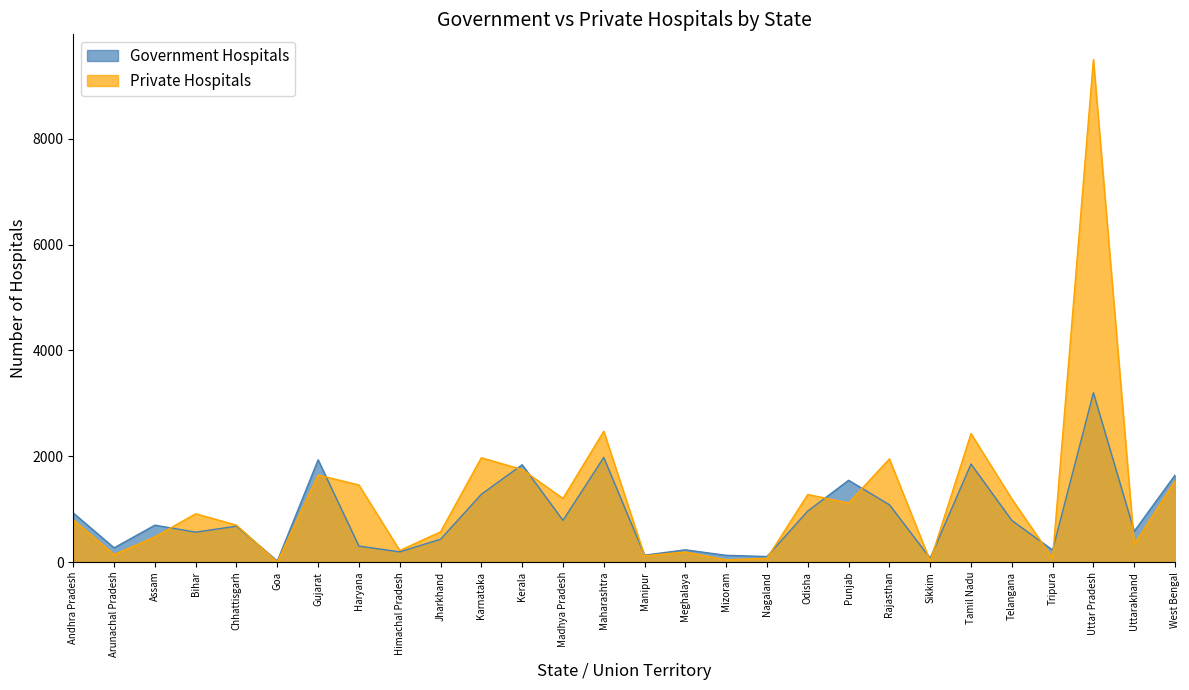

Reading left to right, list all the values displayed in this chart.

Government Hospitals: 928	270	698	566	680	20	1932	303	194	432	1282	1840	789	1978	131	232	128	105	966	1546	1085	74	1854	788	228	3200	582	1644
Private Hospitals: 800	143	477	914	698	3	1646	1458	220	572	1973	1750	1204	2473	119	191	43	72	1278	1118	1950	19	2428	1195	73	9500	338	1532